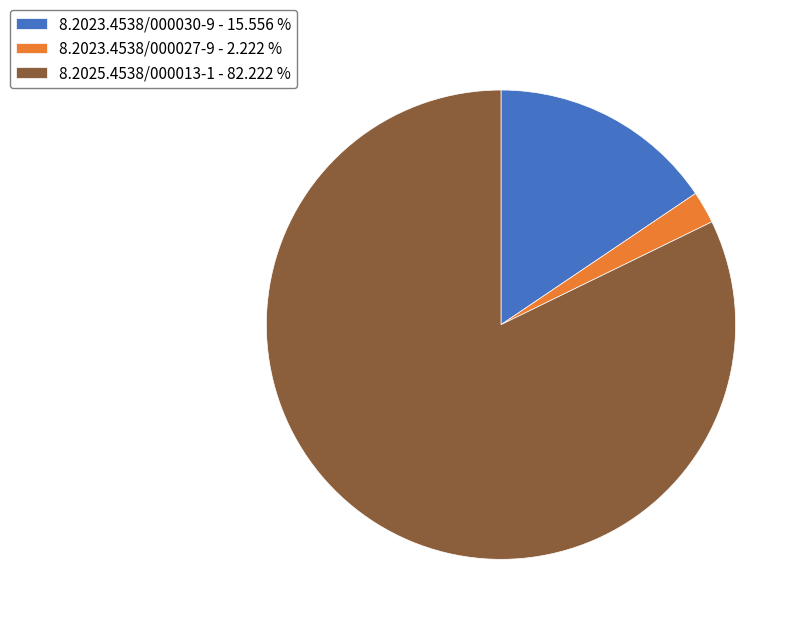

True or false: 8.2023.4538/000030-9 accounts for 23% of the total.

False